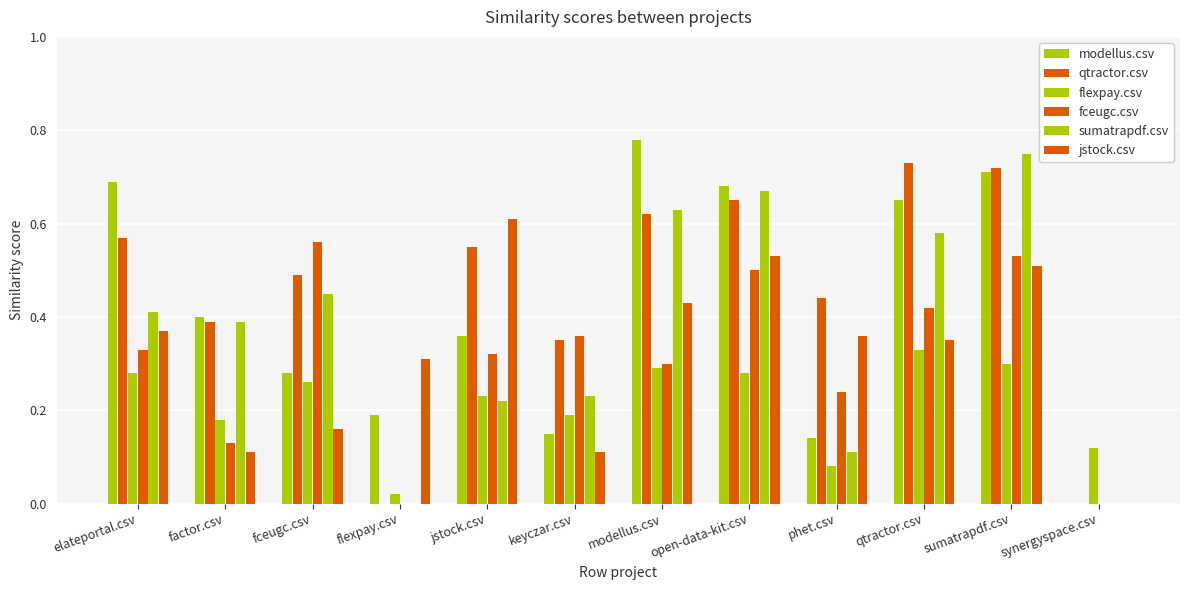

How many data points in jstock.csv are above 0?

11